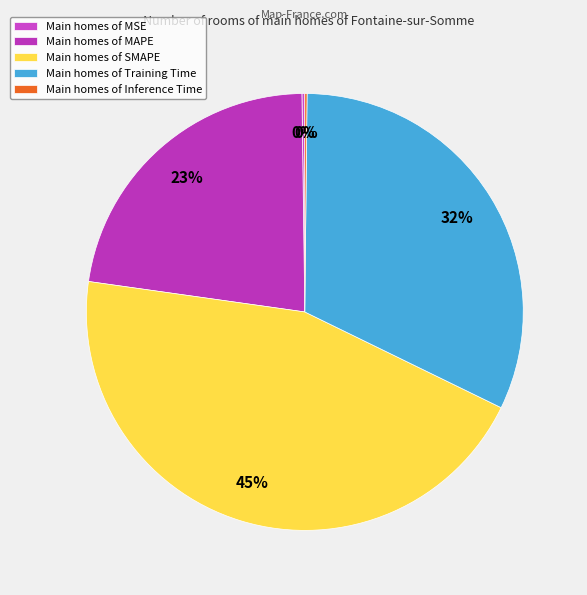

Count the number of slices in the pie.

5